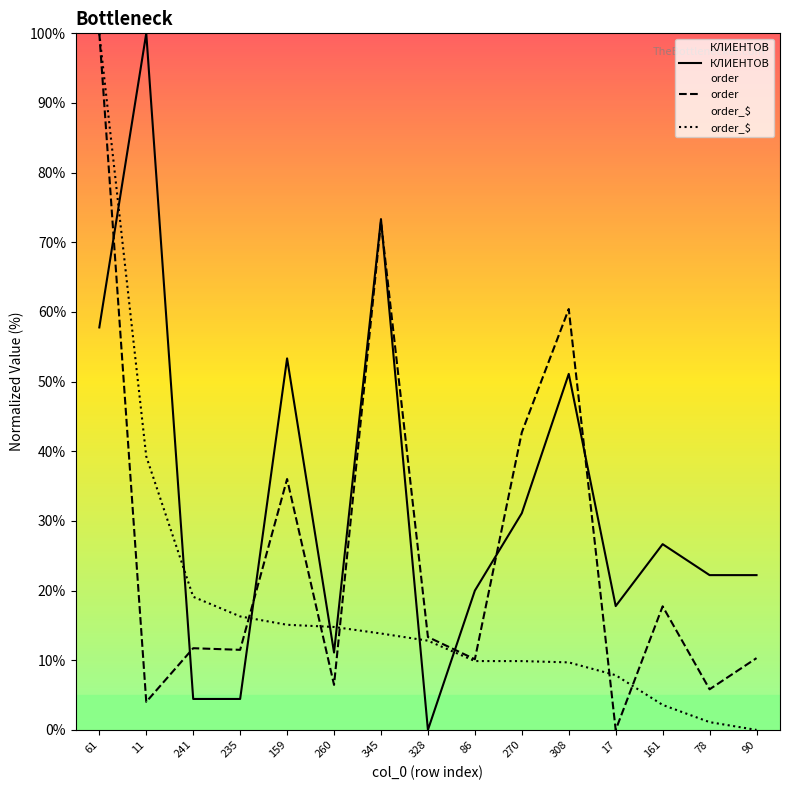

Count the number of data series in this chart.

3